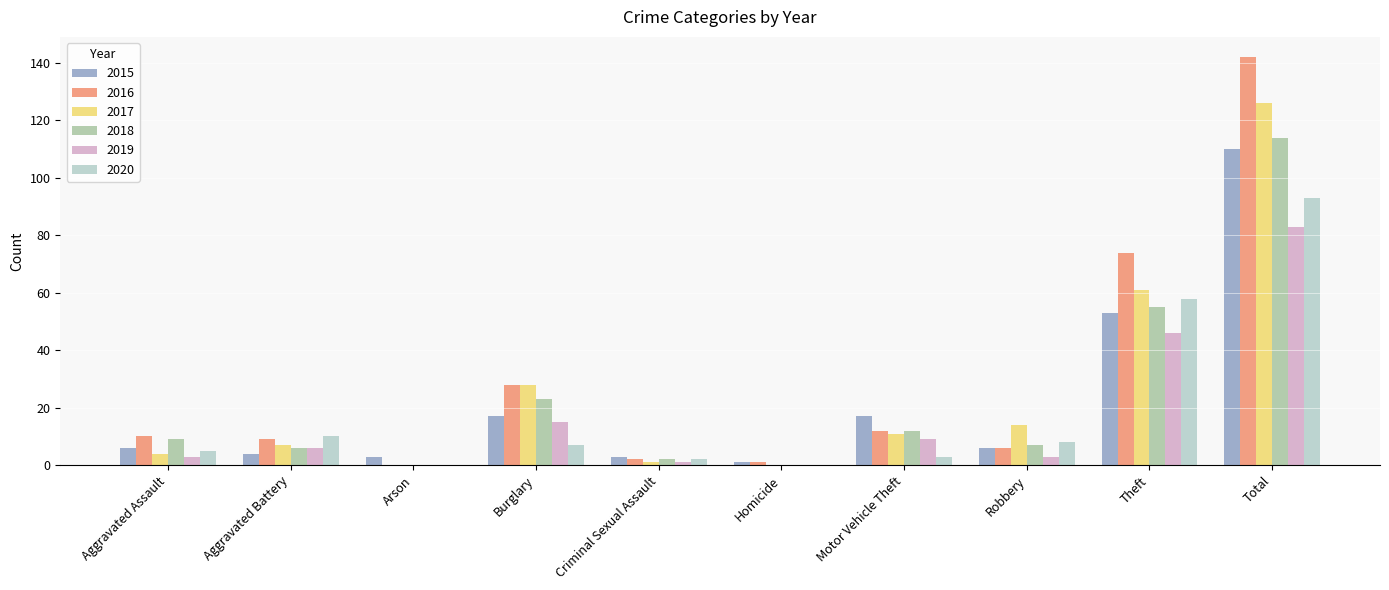

At which category is the sum across all series the highest?

Total